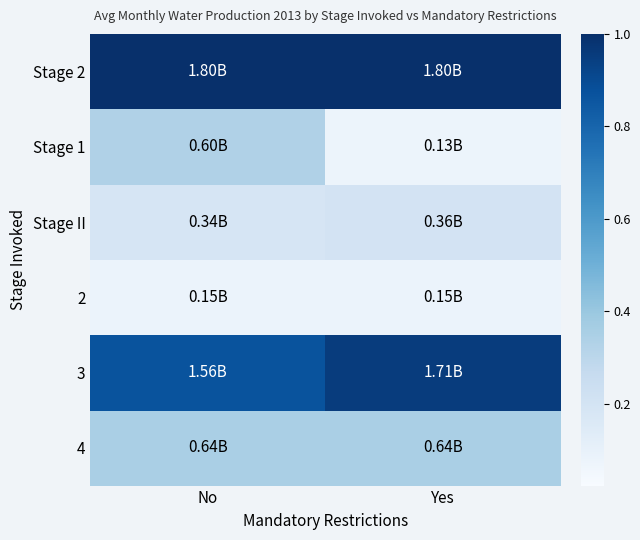

Which series has the largest range (max minus min)?

Stage 1